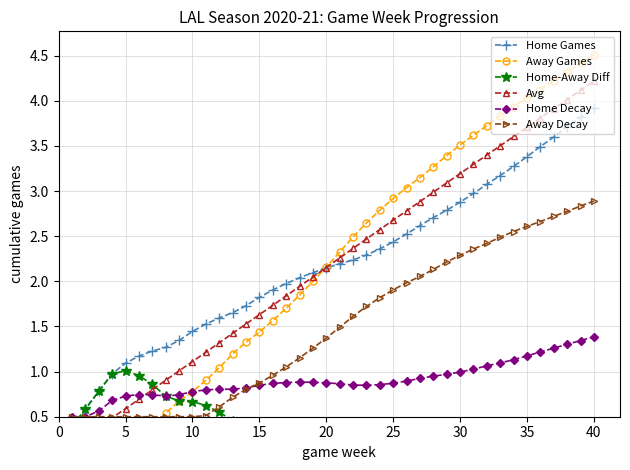

What is the highest value of the Away Decay series?

2.9